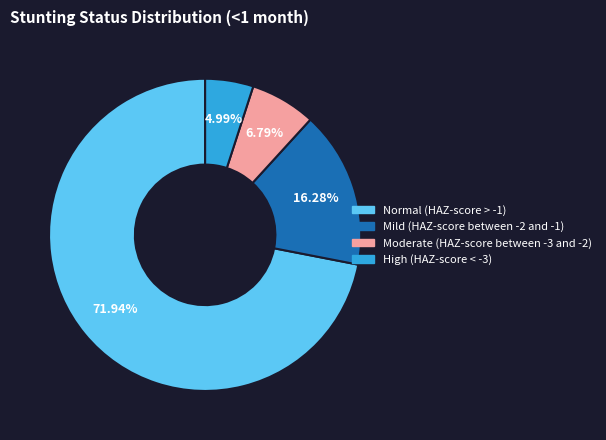

Is the sum of Moderate (HAZ-score between -3 and -2) and High (HAZ-score < -3) greater than half?

No